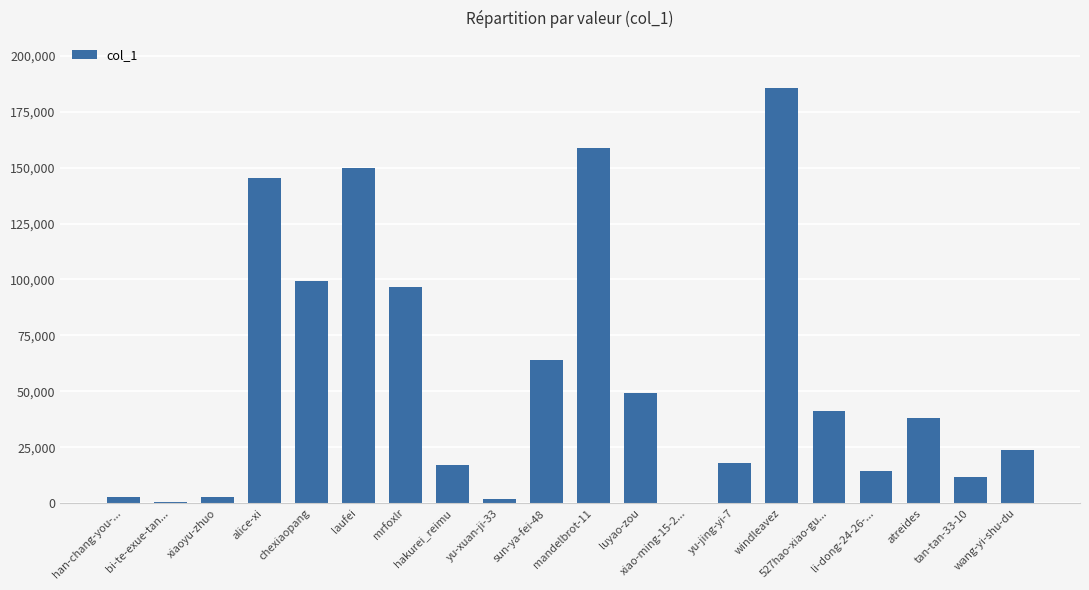

What is the sum of all values?

1121664